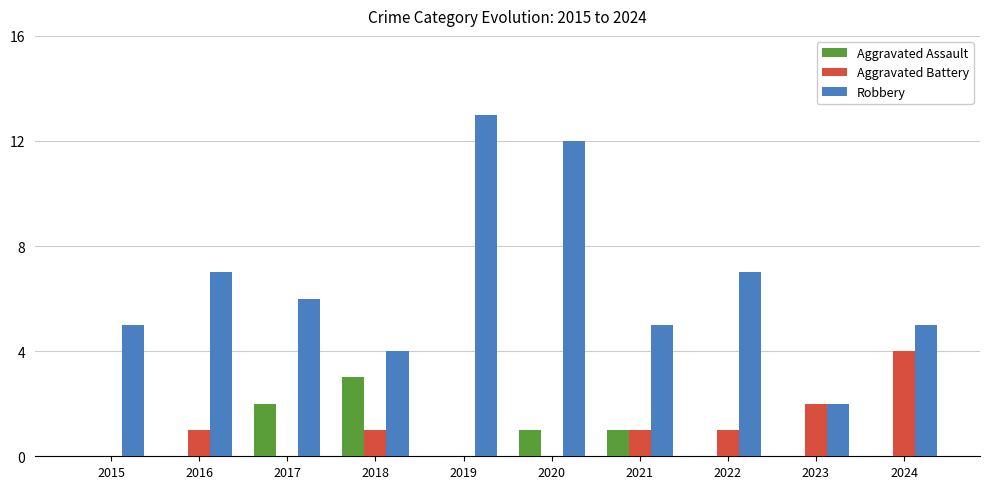

Are the bars grouped side by side (vs. stacked)?

Yes